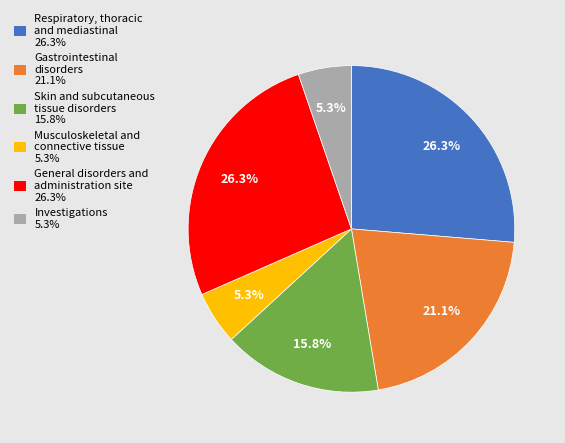

How many slices are in this pie chart?

6